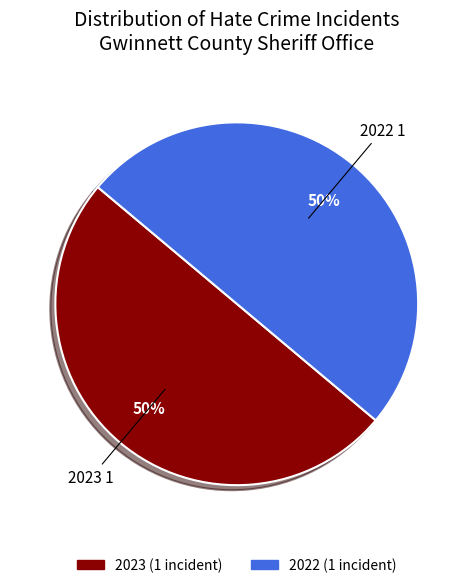

The 2022 slice represents 50% of the pie. True or false?

True